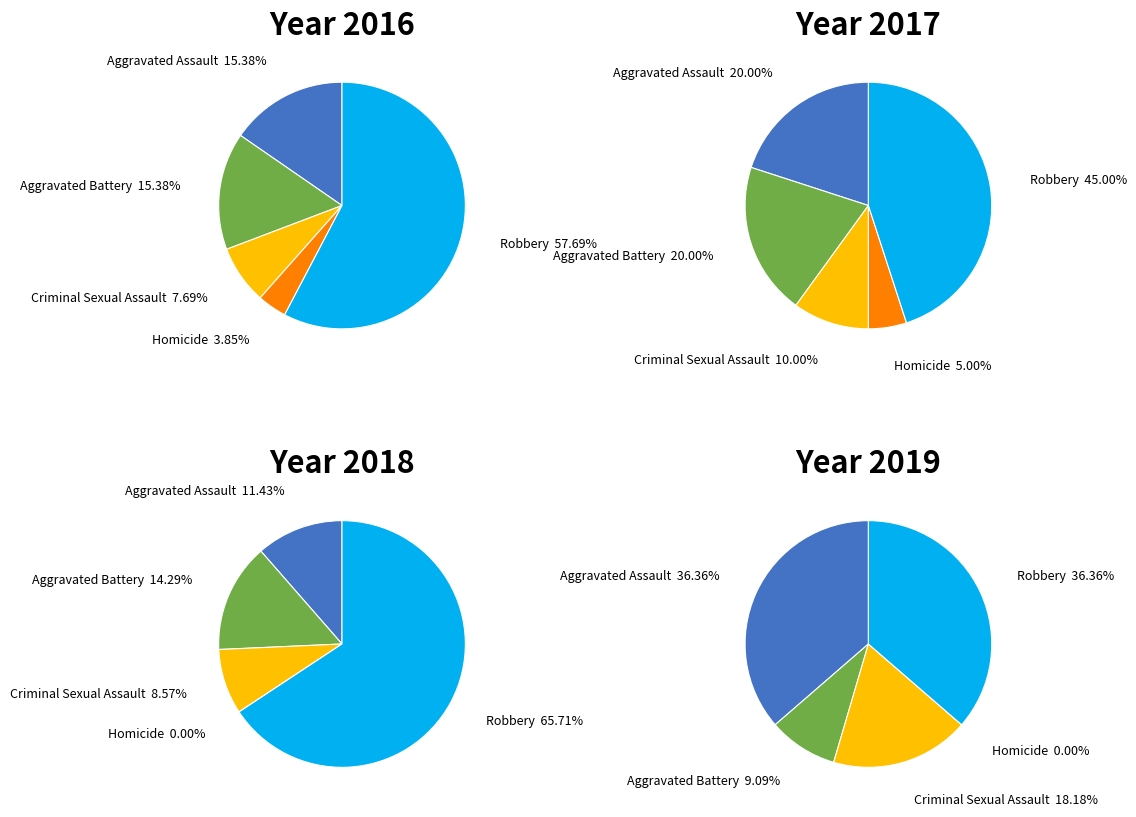

Which category has the biggest portion of the pie?

Robbery